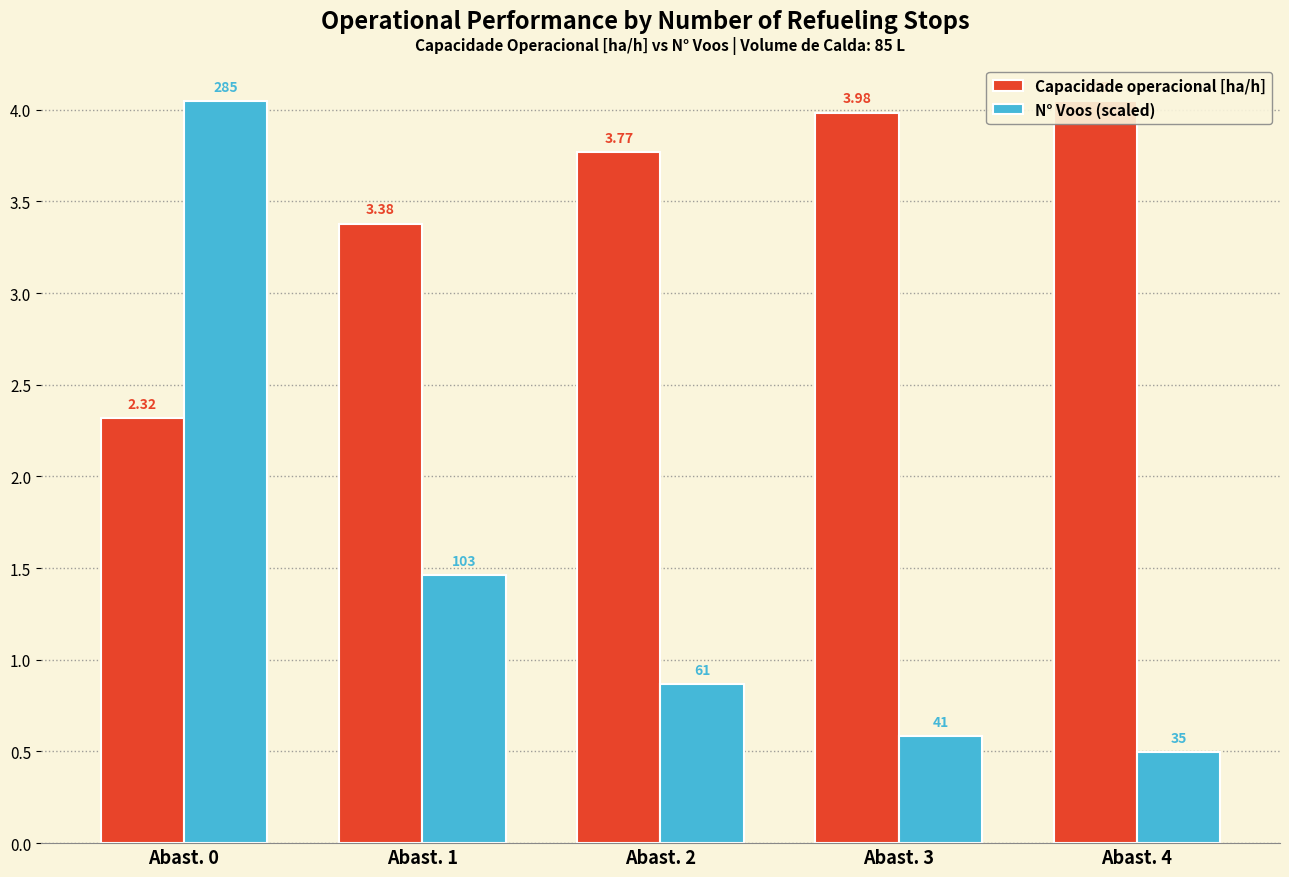

Reading left to right, transcribe all the data shown in this chart.

Capacidade operacional [ha/h]: 2.3	3.4	3.8	4.0	4.0
N° Voos (scaled): 4.0	1.5	0.9	0.6	0.5